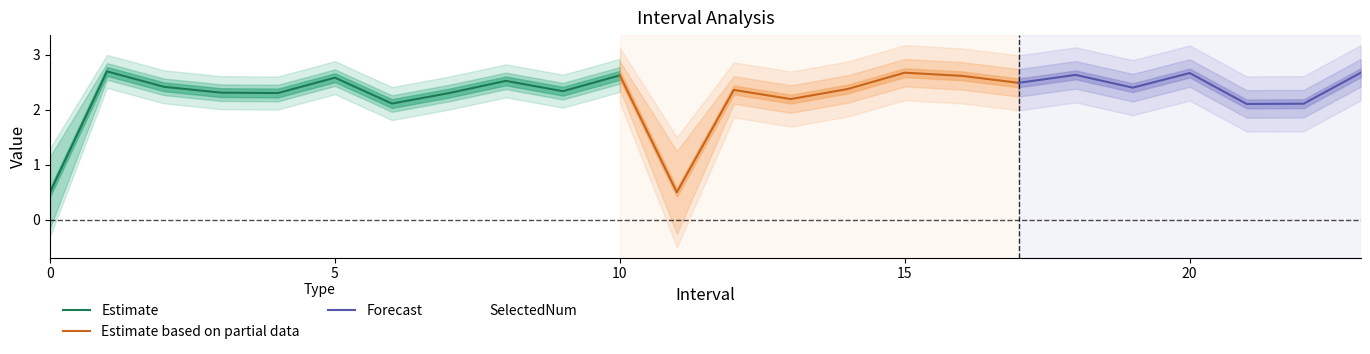

What is the minimum value for Estimate?

0.5